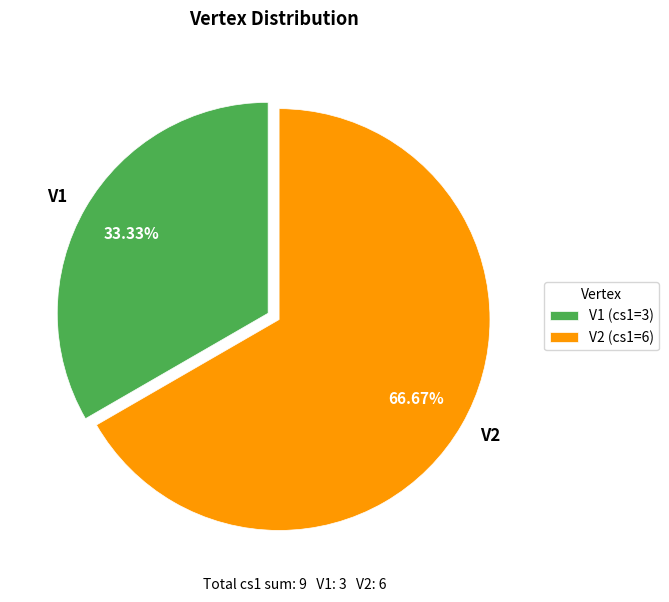

What portion of the pie excludes V2?

33.3%